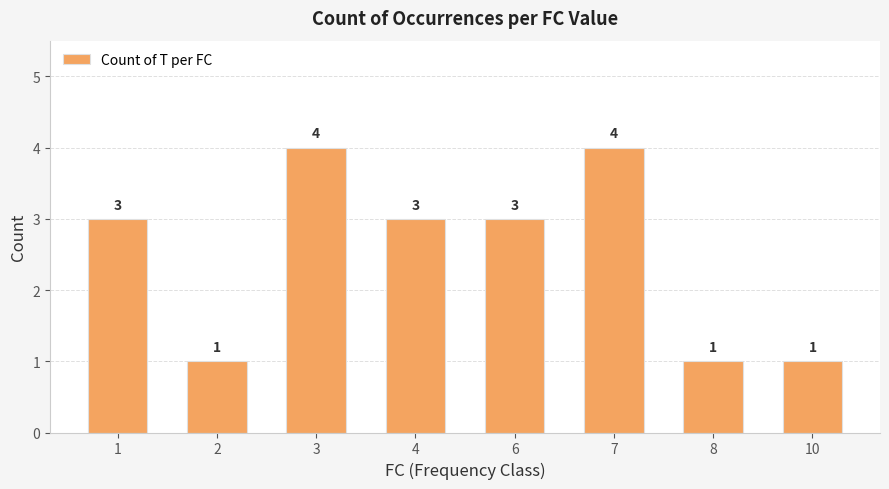

Reading left to right, extract all data points from this chart.

3	1	4	3	3	4	1	1